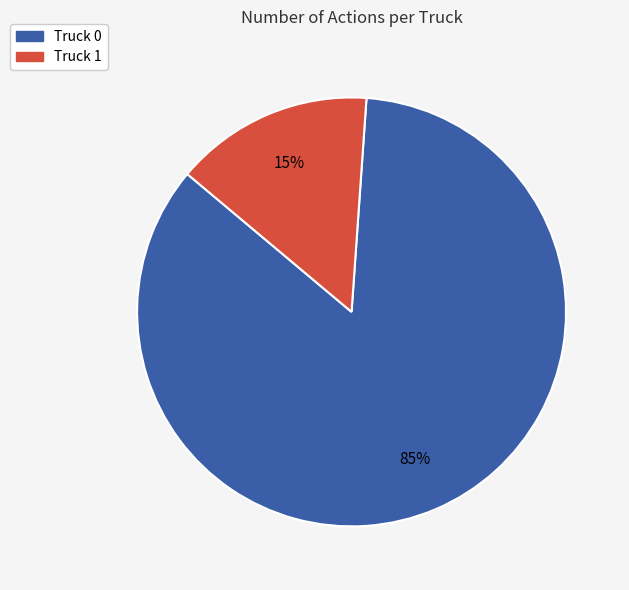

To the nearest percent, what is the difference between the Truck 0 and Truck 1 slice percentages?

70%